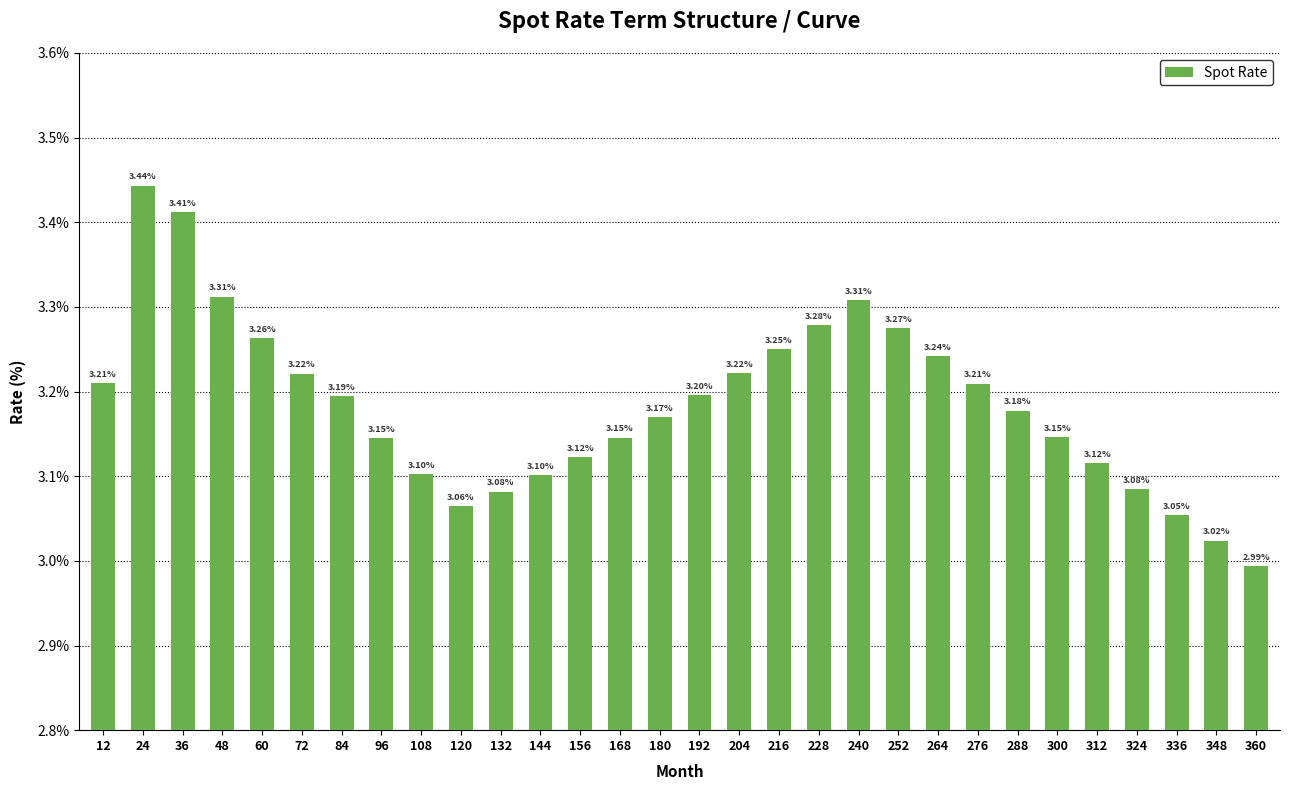

What is the difference between the maximum and minimum values?

0.4